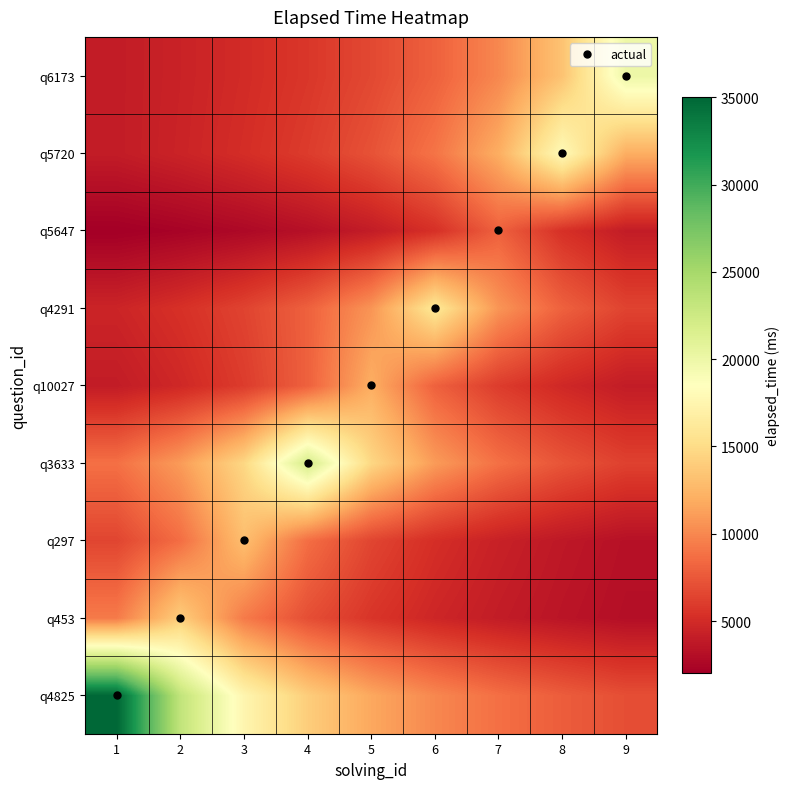

What is the total value across all series at 7?

72550.0